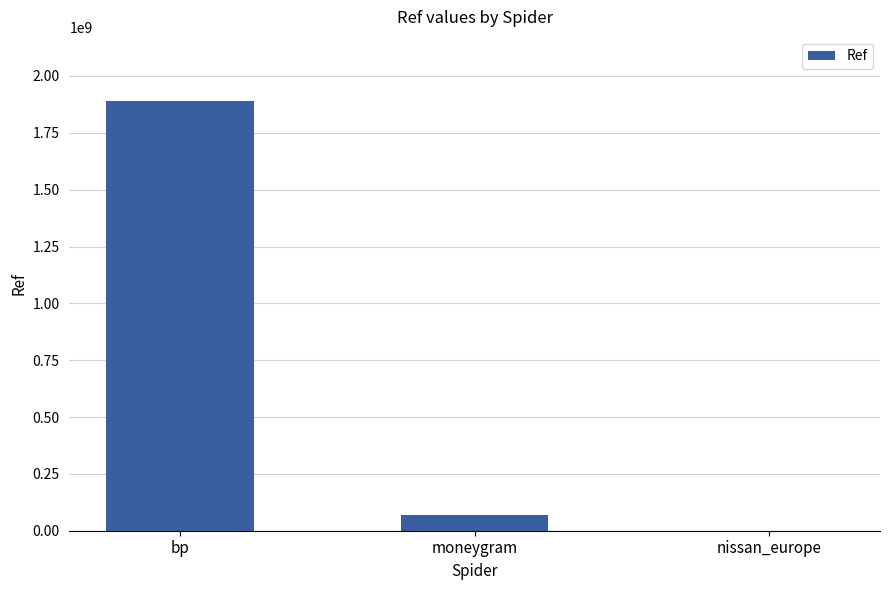

Reading right to left, transcribe all the data shown in this chart.

30511	69252297	1888628304